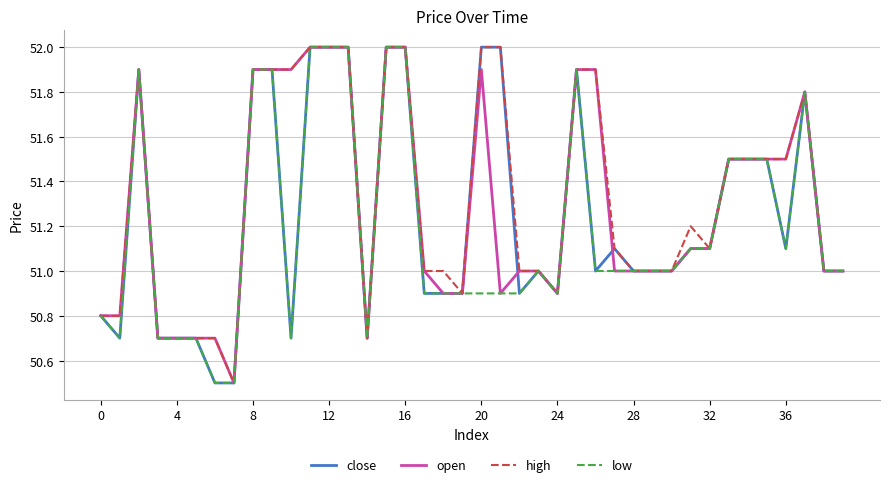

Rank the series by their average value, from lowest to highest.

low, close, open, high